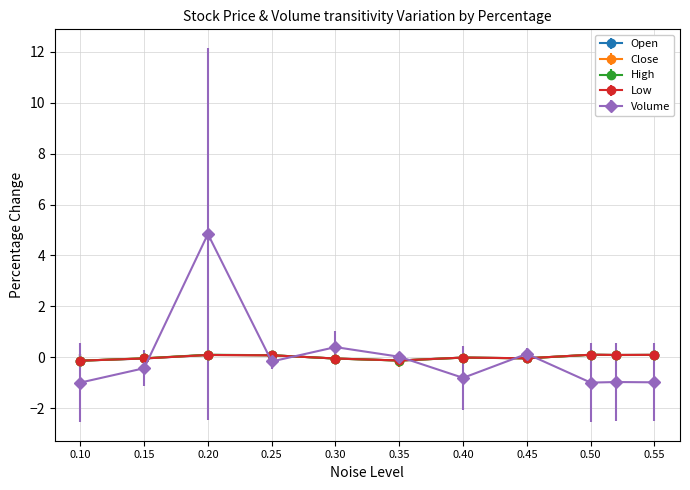

True or false: Close has more than 1 interior local peaks.

True